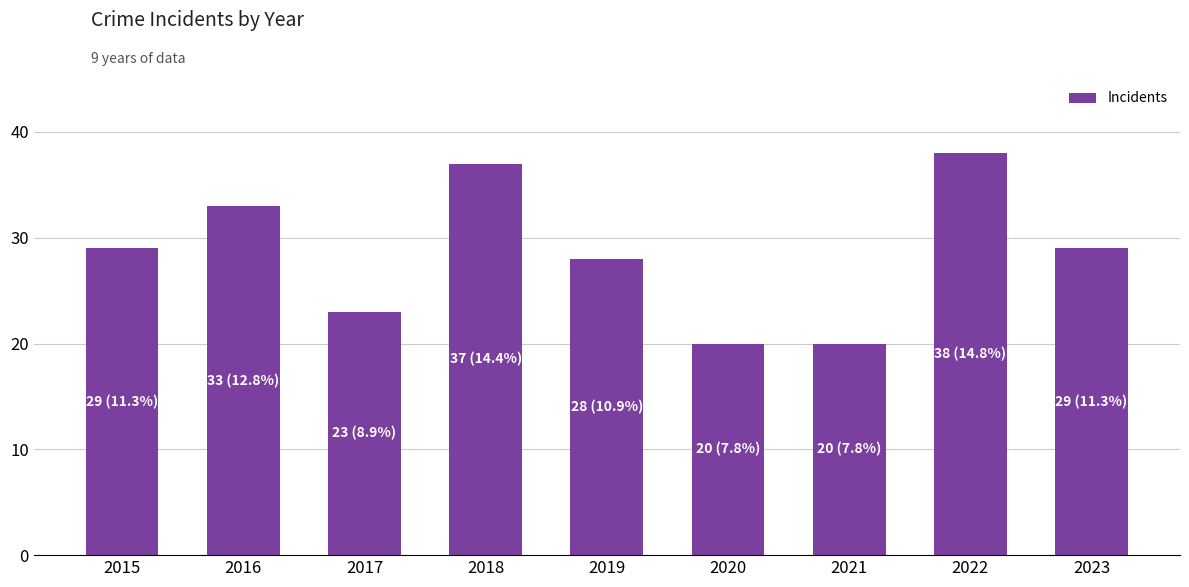

What is the sum of the values at 2019 and 2023?

57